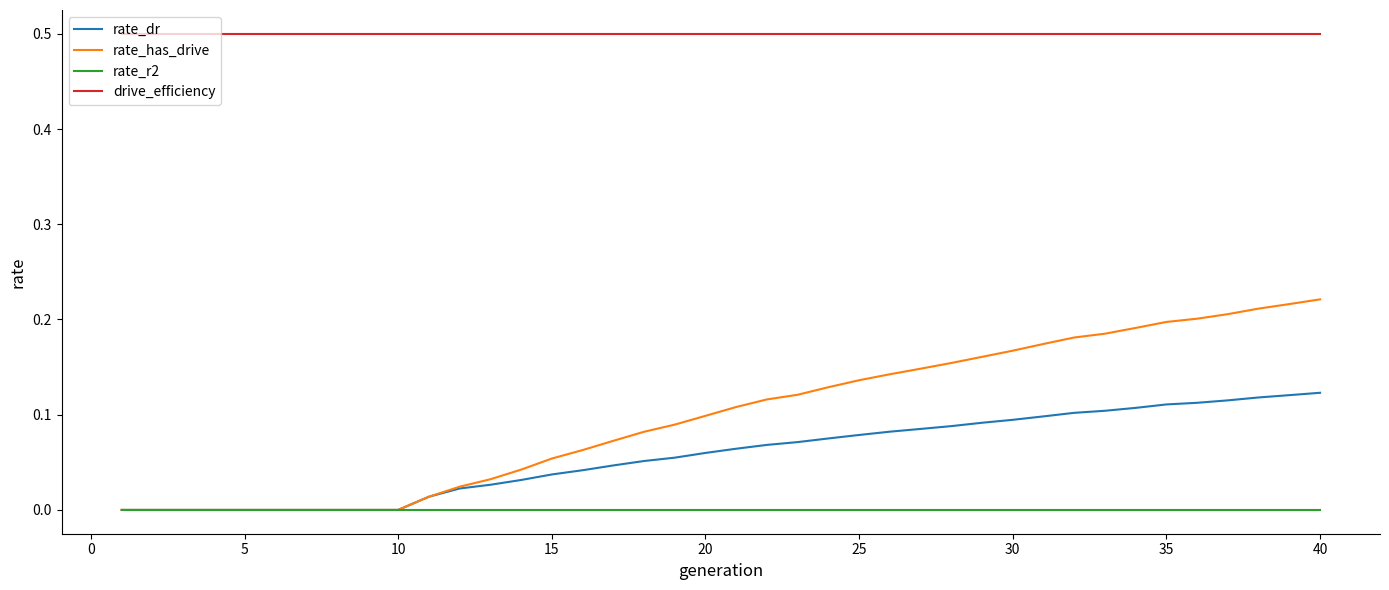

True or false: drive_efficiency and rate_r2 intersect in this chart.

False